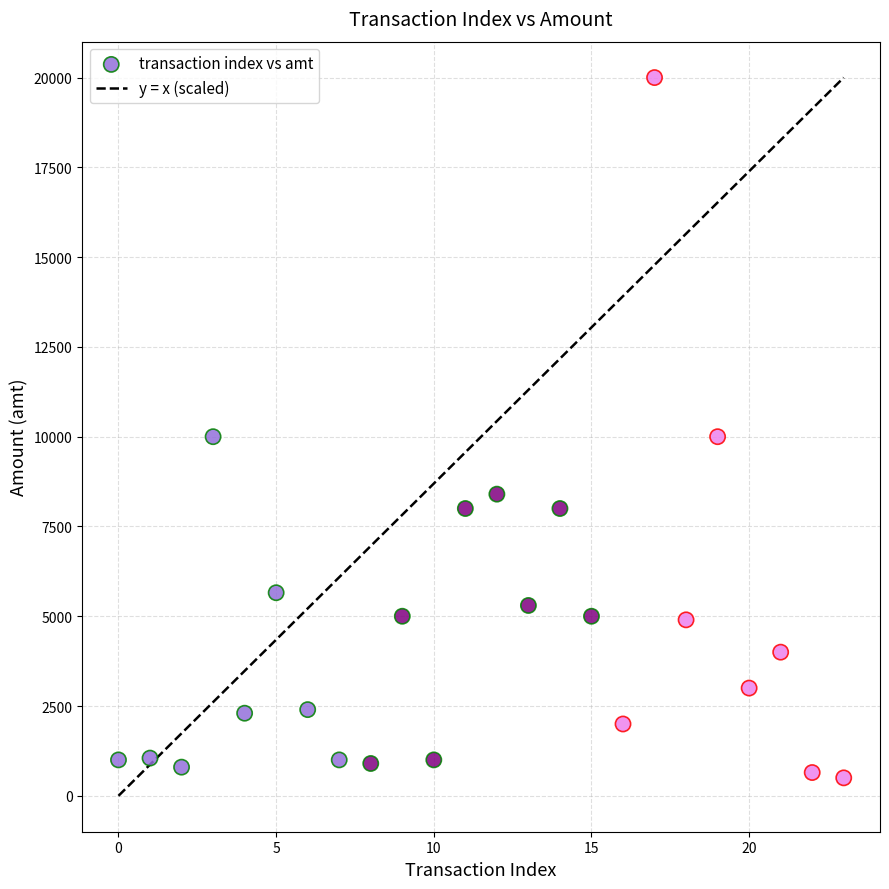

What is the range of Y values (max minus min)?

19500